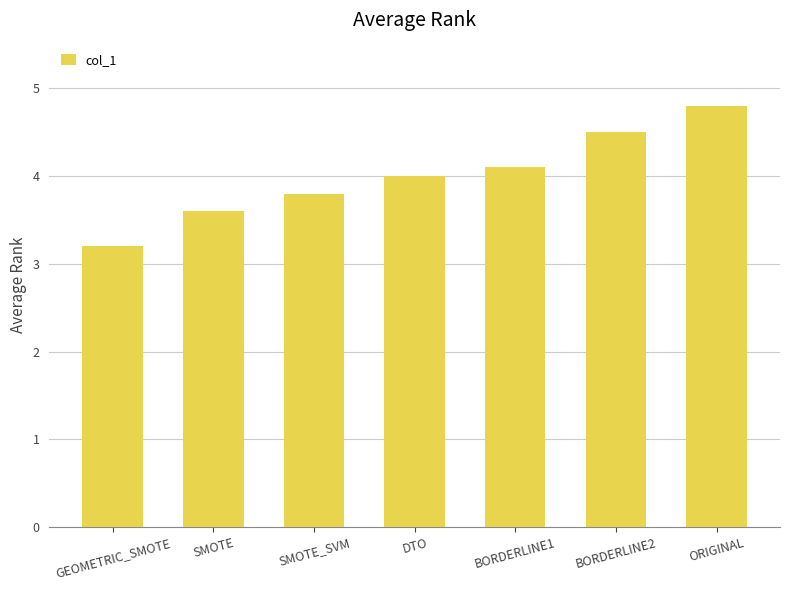

Reading left to right, transcribe all the data shown in this chart.

GEOMETRIC_SMOTE=3.2	SMOTE=3.6	SMOTE_SVM=3.8	DTO=4.0	BORDERLINE1=4.1	BORDERLINE2=4.5	ORIGINAL=4.8